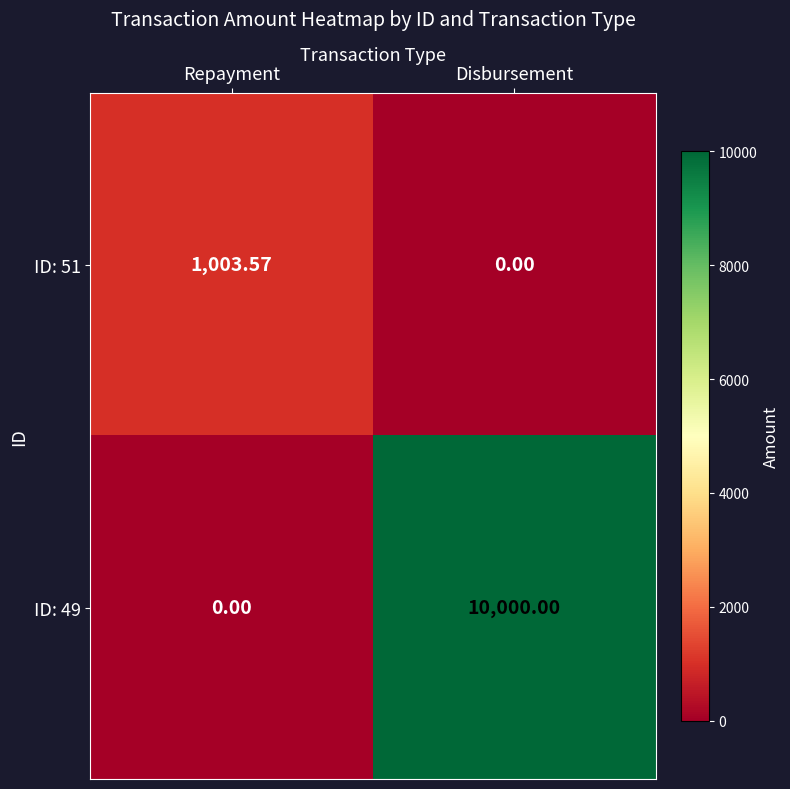

Is the value of ID: 49 at Disbursement greater than the value of ID: 51 at Repayment?

Yes